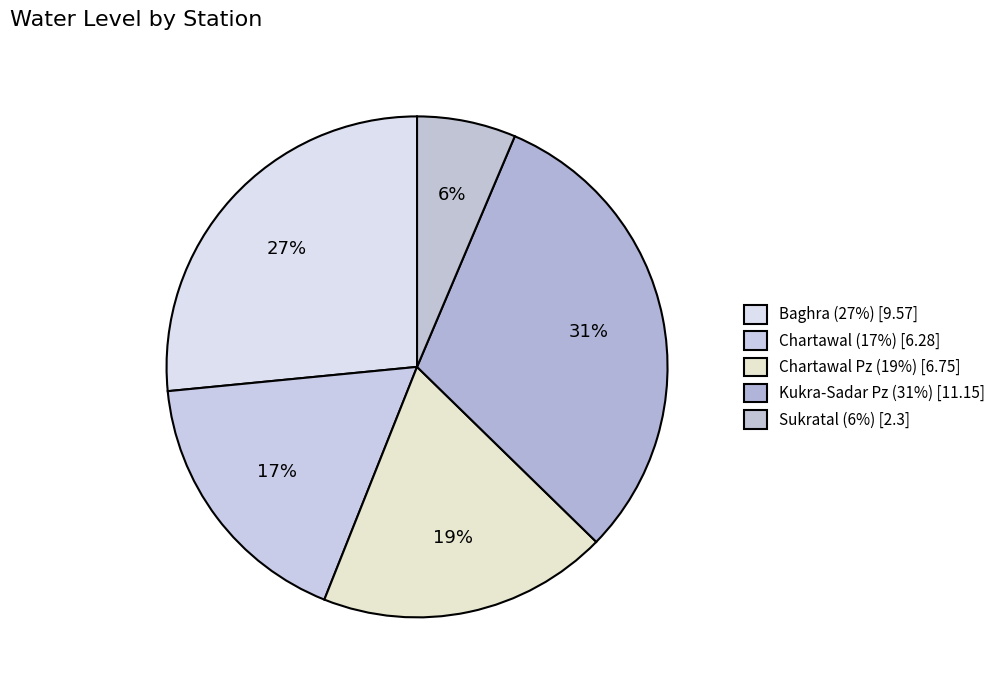

What is the largest slice in the pie chart?

Kukra-Sadar Pz